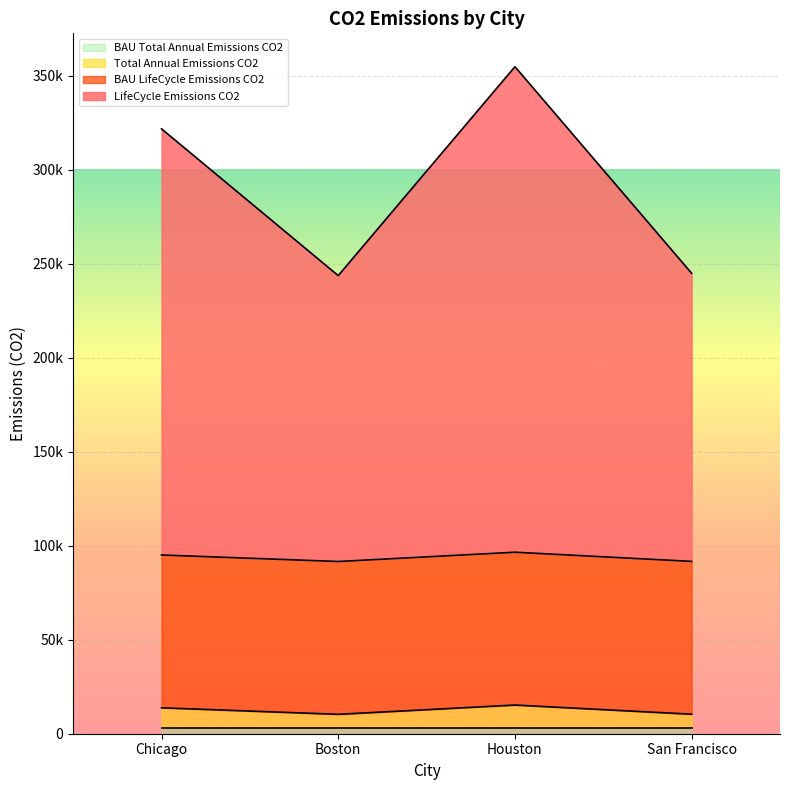

The Total_Annual_Emissions_CO2 series shows 10317.6 at Boston. True or false?

True